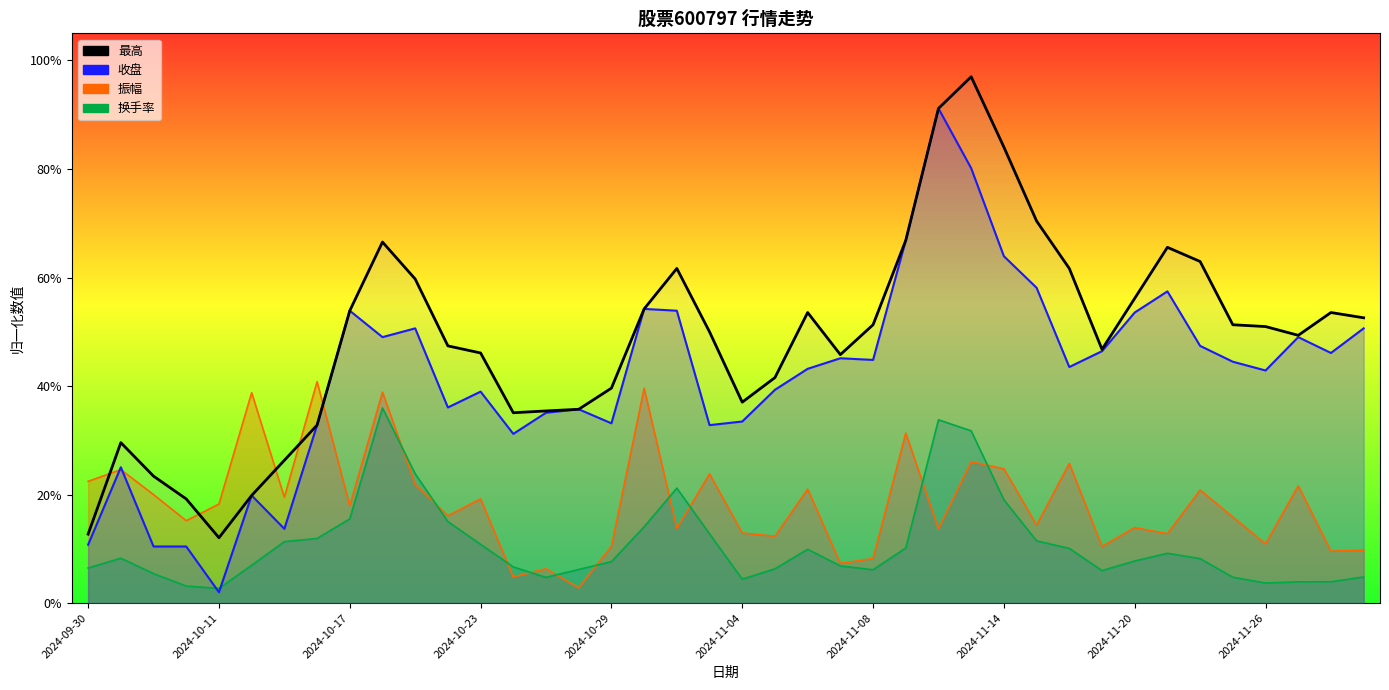

True or false: 收盘 and 换手率 intersect in this chart.

True